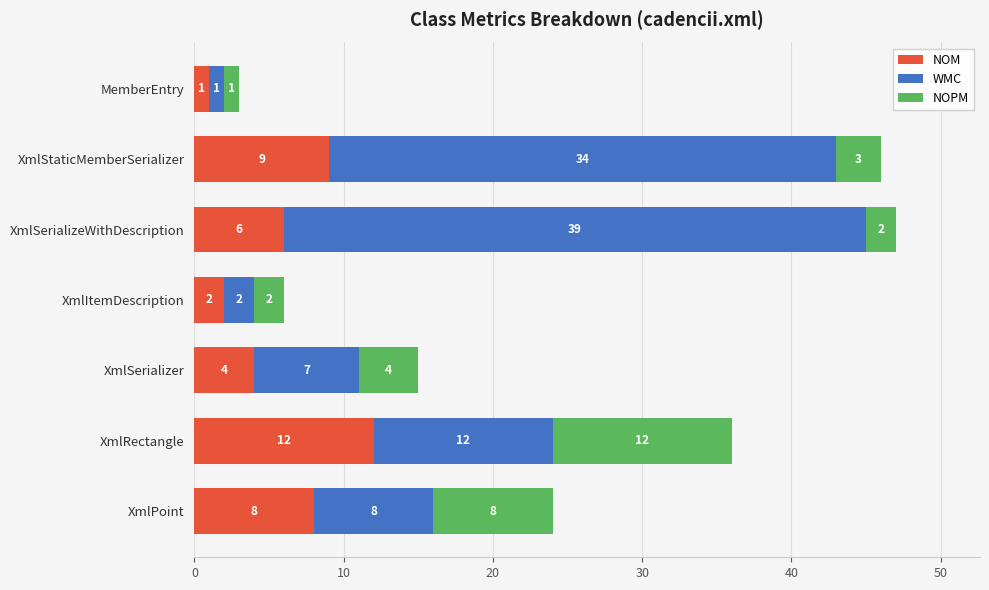

Where is NOM nearest to the value 6?

XmlSerializeWithDescription